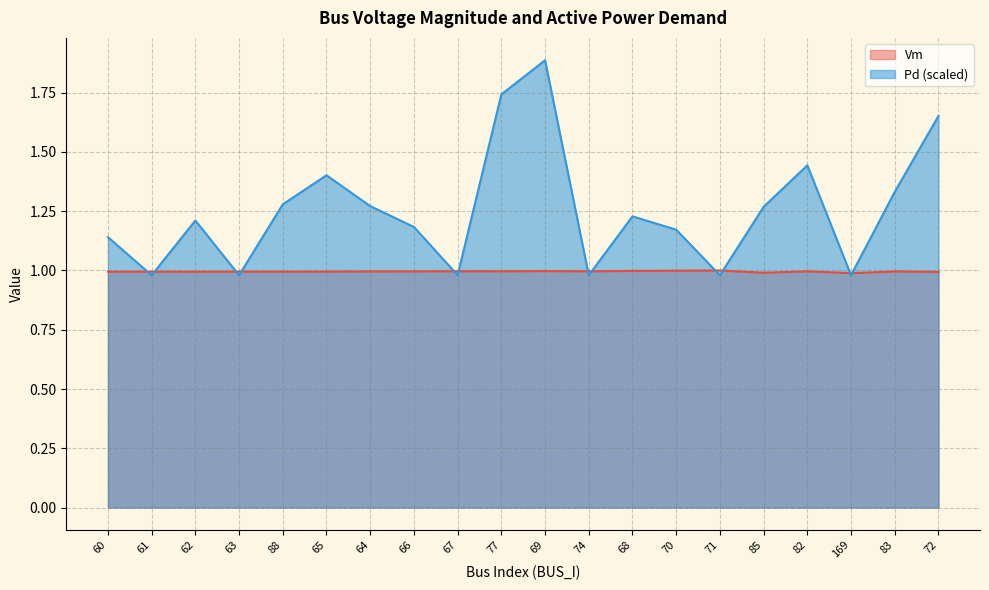

How many lines are shown in the chart?

2